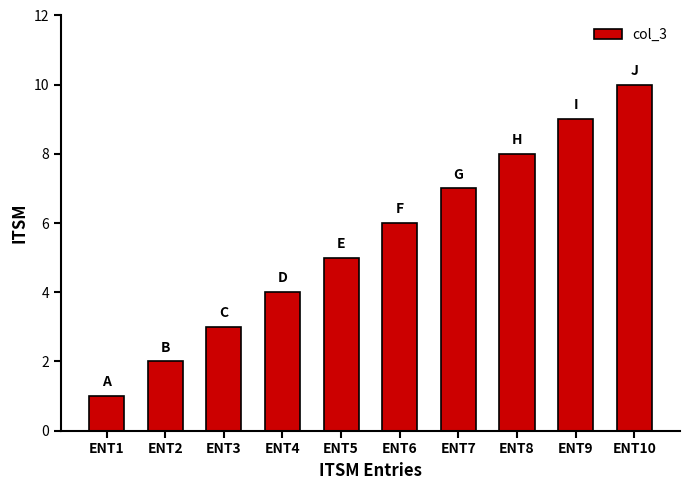

Rank the categories by value from lowest to highest.

ENT1, ENT2, ENT3, ENT4, ENT5, ENT6, ENT7, ENT8, ENT9, ENT10